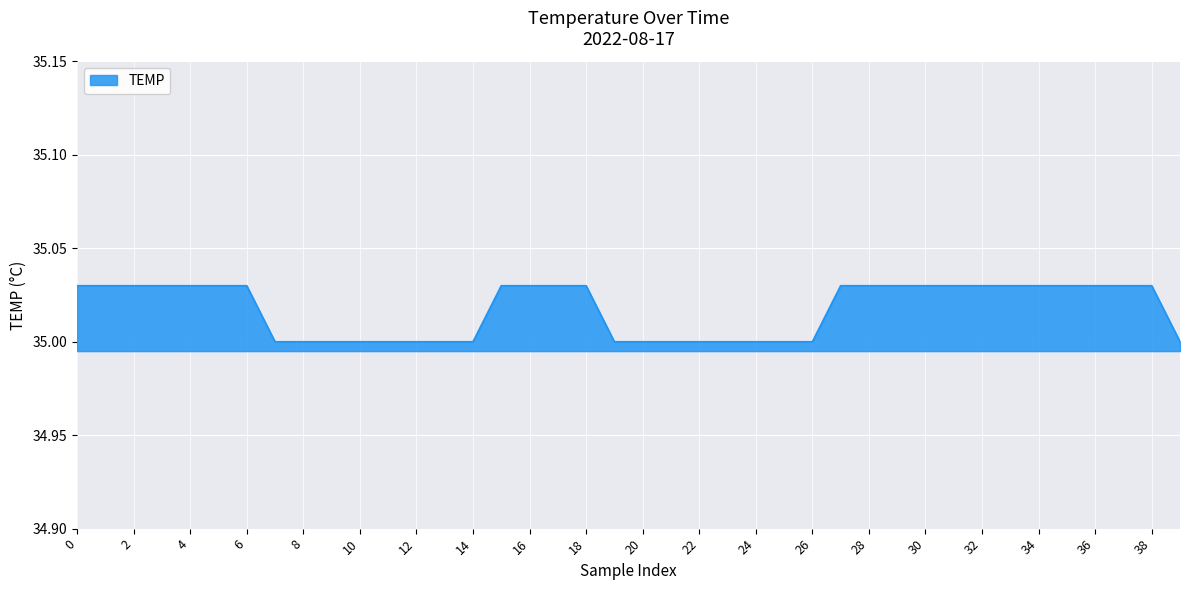

What is the maximum value shown in the chart?

35.0